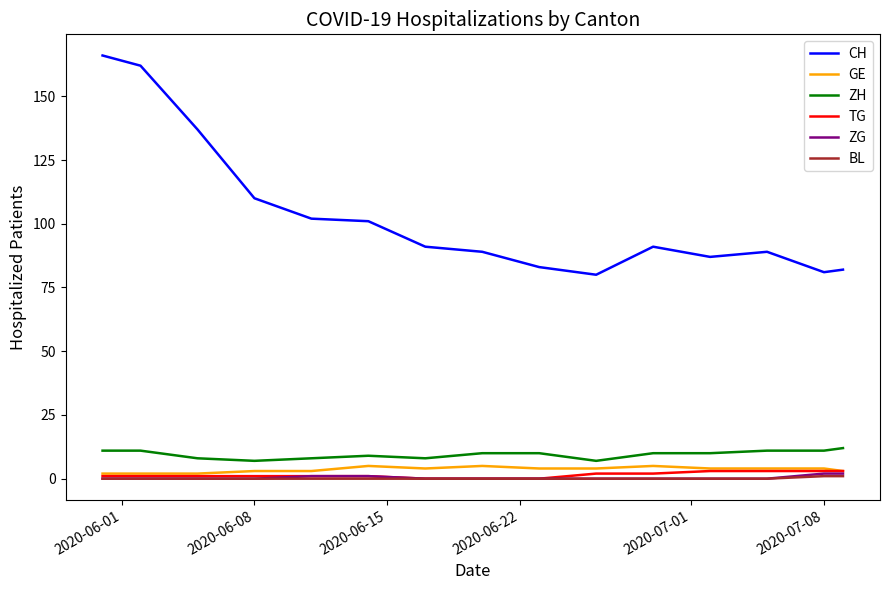

True or false: CH and BL cross at least once.

False